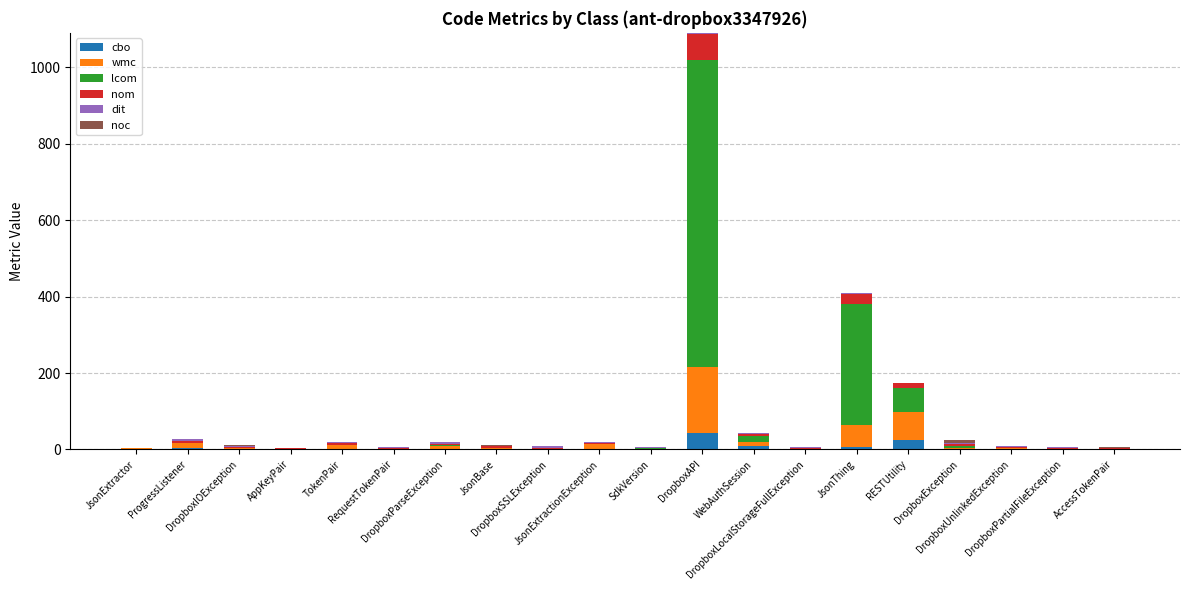

At which category is the sum across all series the highest?

DropboxAPI